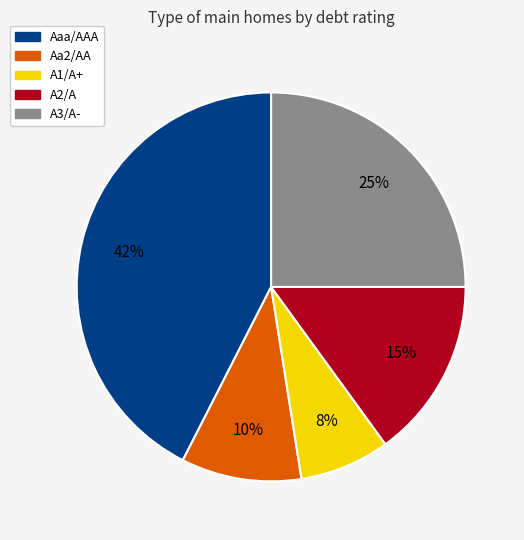

Count the number of slices in the pie.

5